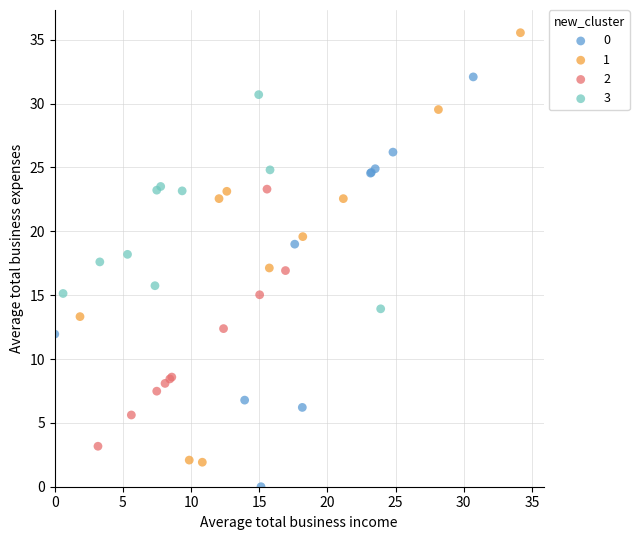

What are all the series names shown in the legend?

0, 1, 2, 3